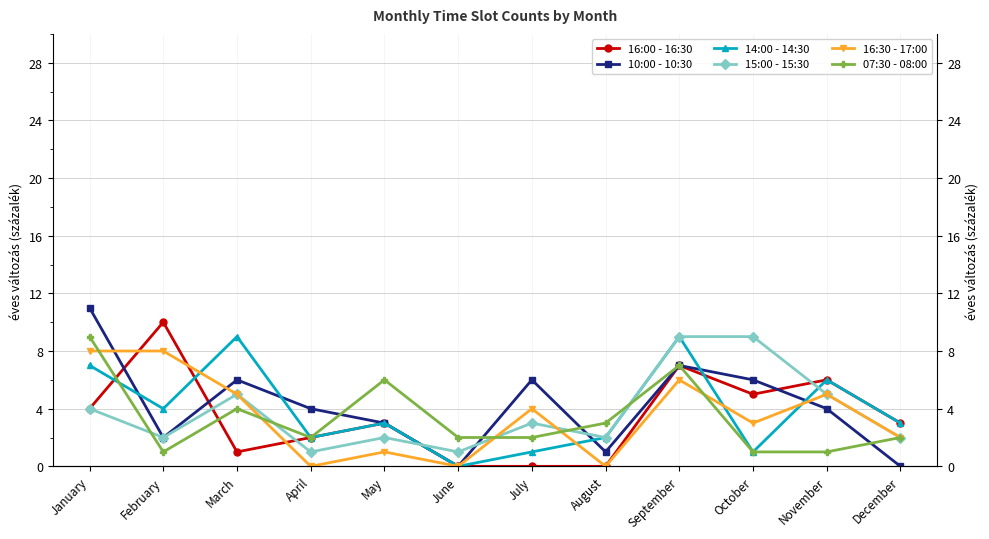

How many lines are shown in the chart?

6